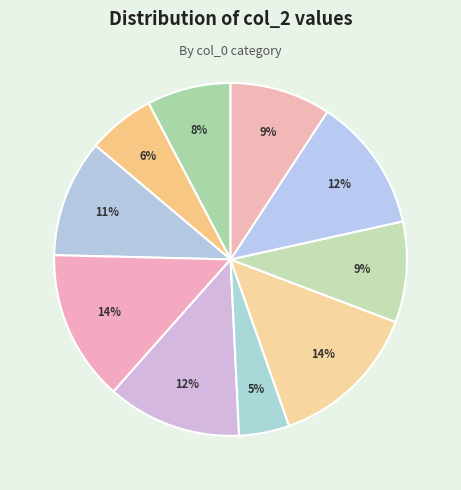

Count the number of slices in the pie.

10